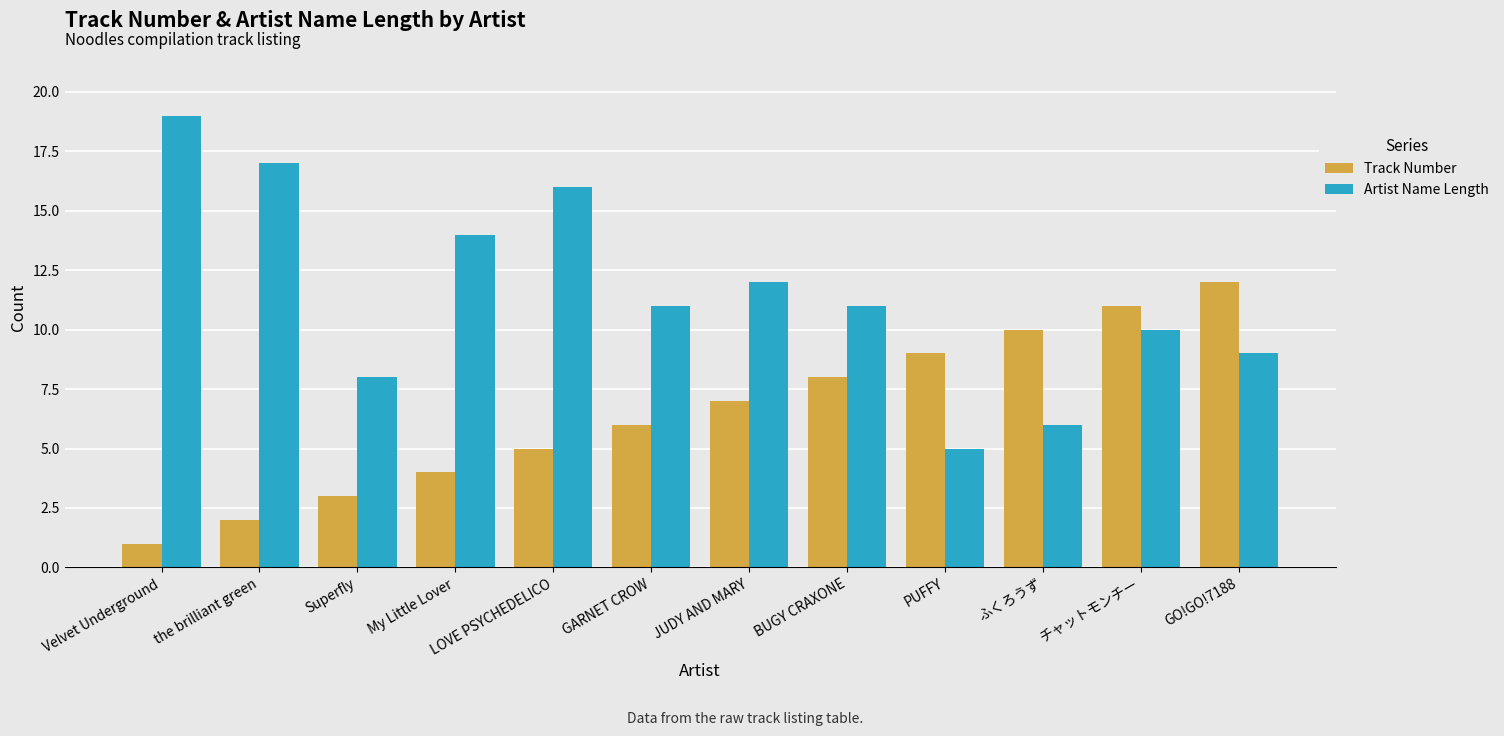

What is the difference between the Artist Name Length values at My Little Lover and PUFFY?

9